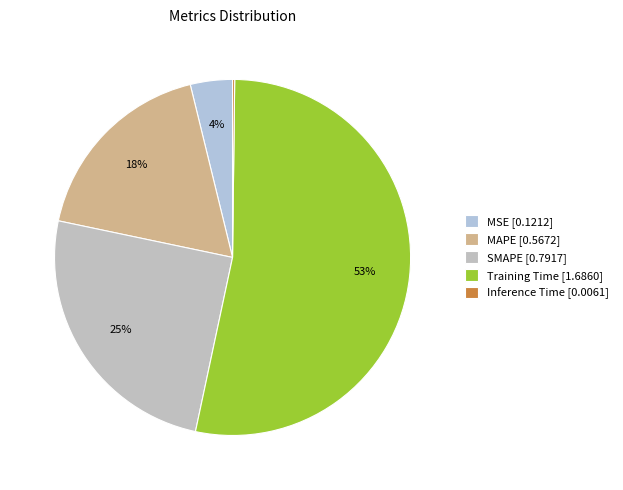

Which category has the smallest portion of the pie?

Inference Time